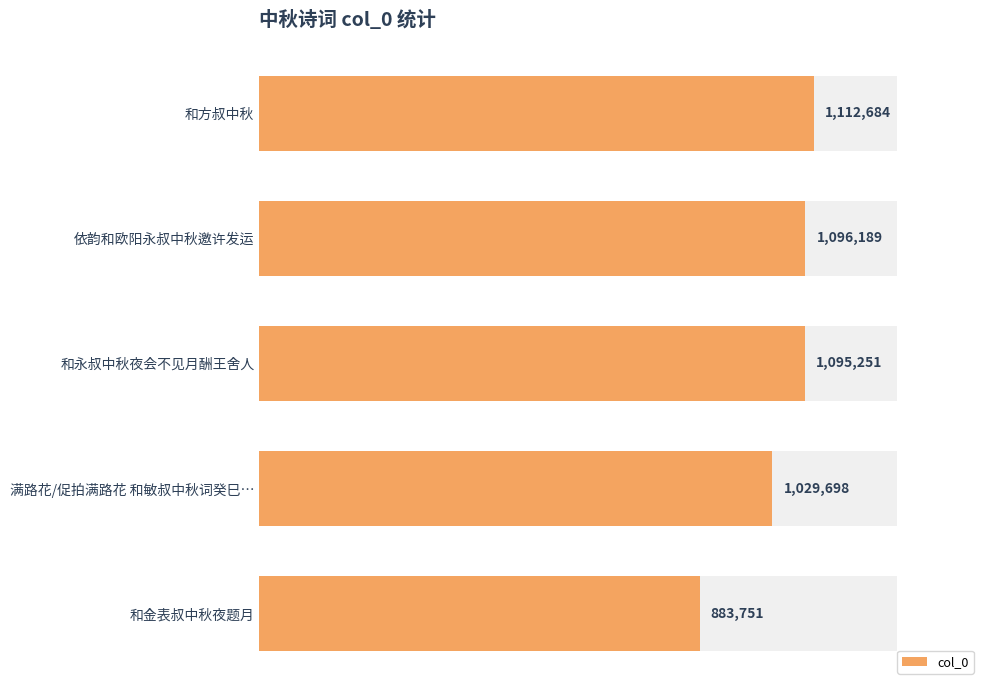

How many series are shown in this chart?

1